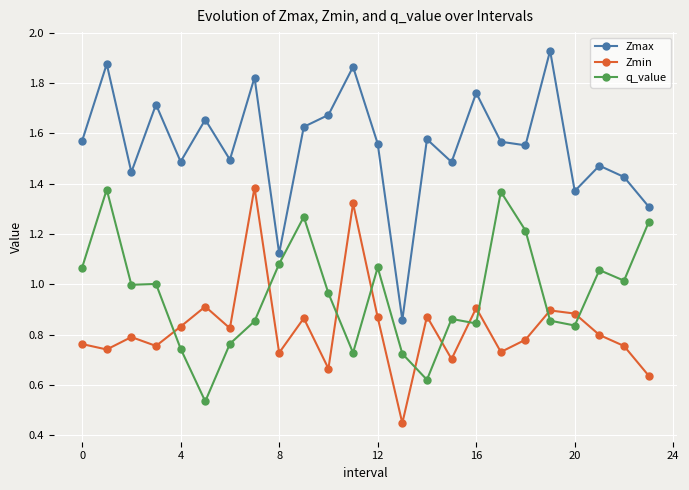

Rank the series by their average value, from lowest to highest.

Zmin, q_value, Zmax